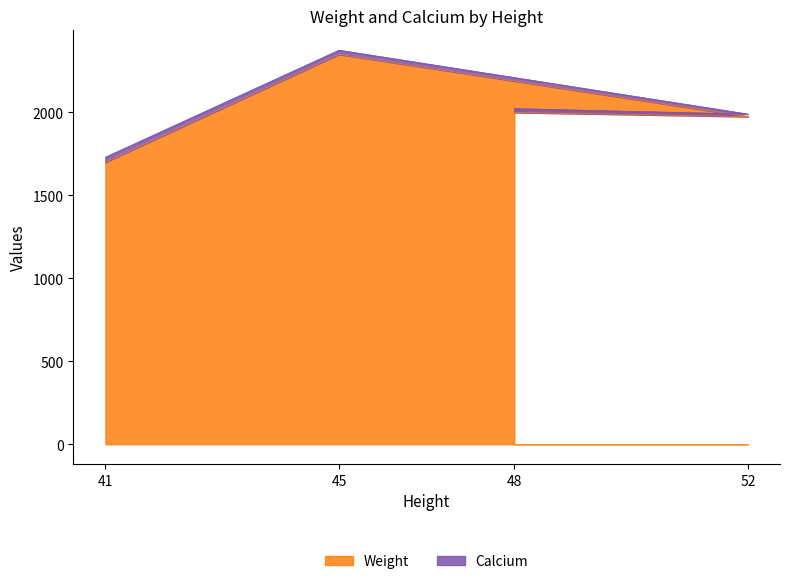

The value of Weight at 45 is 2350. True or false?

True